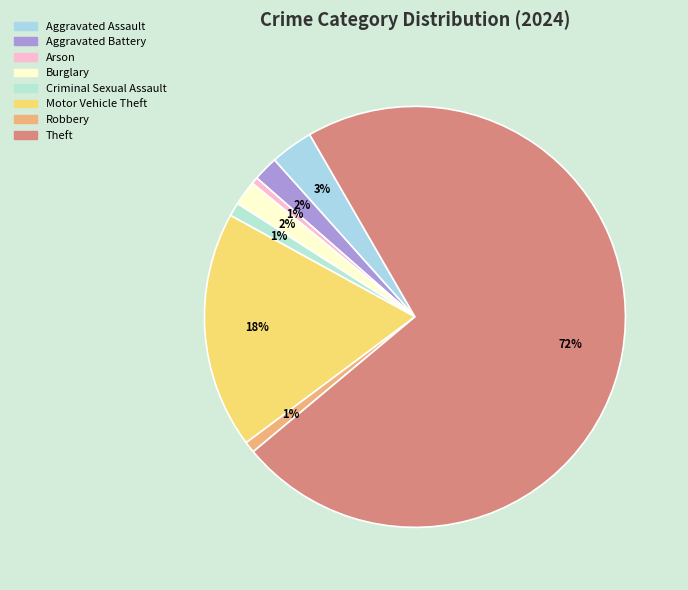

Which category has the biggest portion of the pie?

Theft